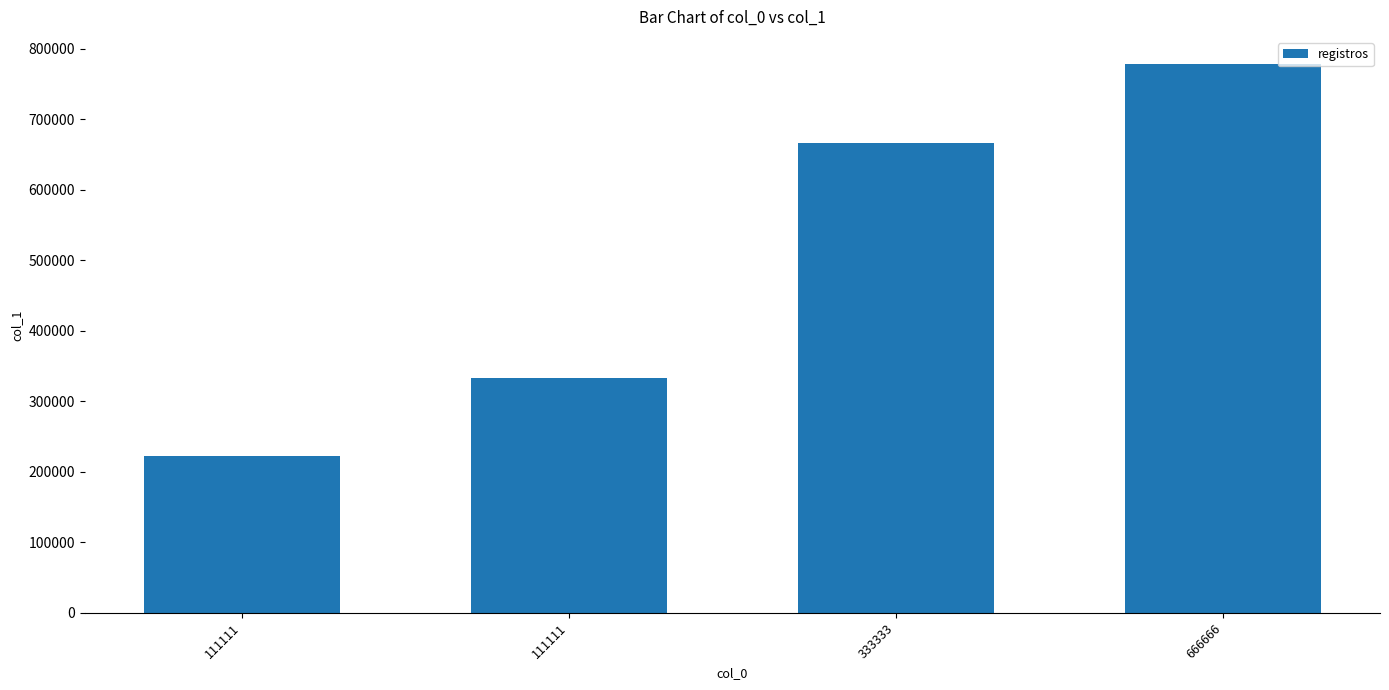

How many values are between 333333 and 777777?

3